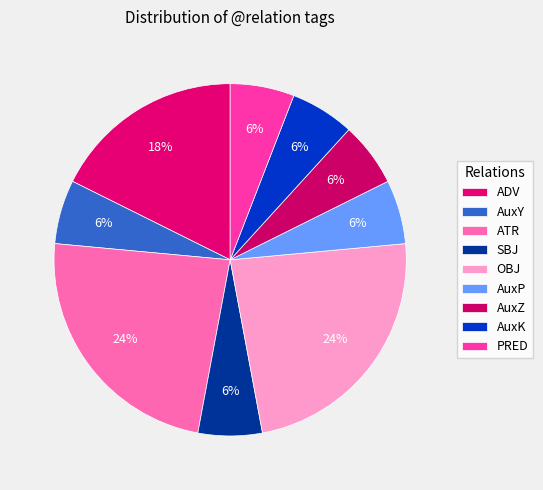

Count the number of slices in the pie.

9